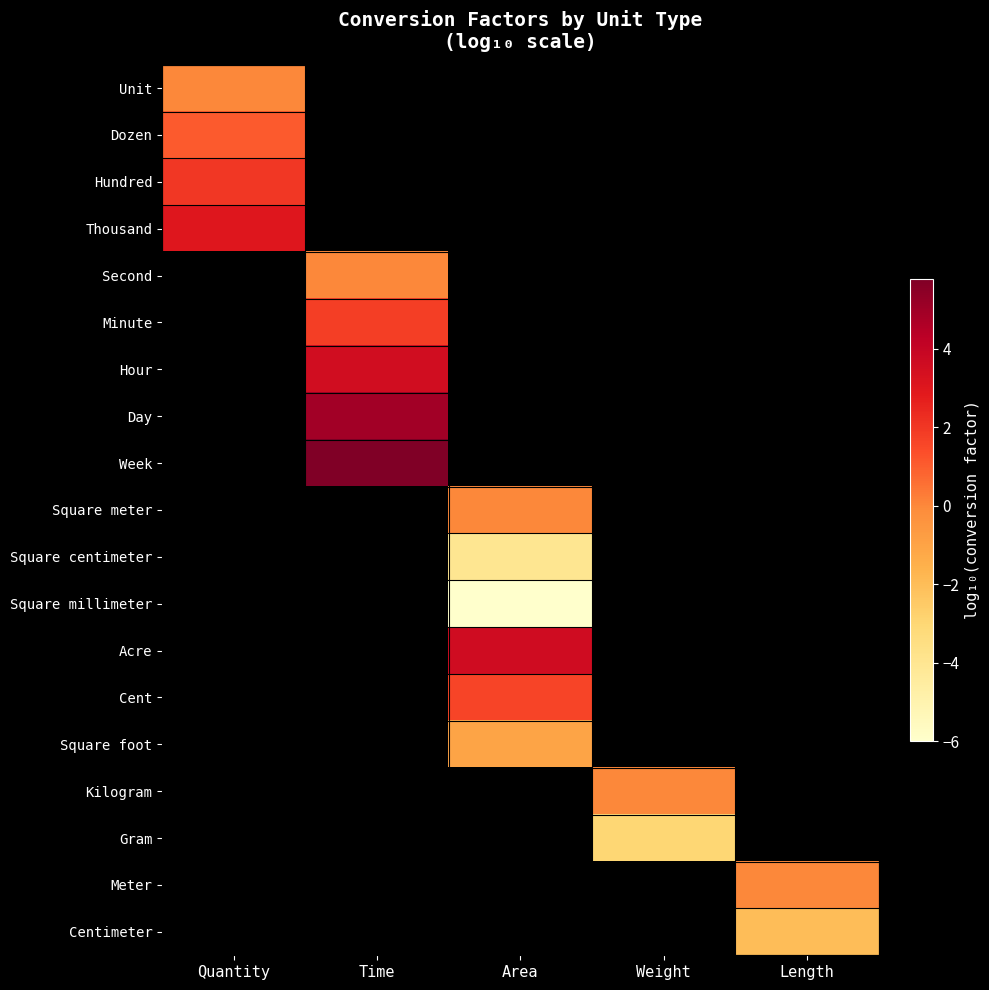

True or false: Minute has a value of 1.0 at Time.

False